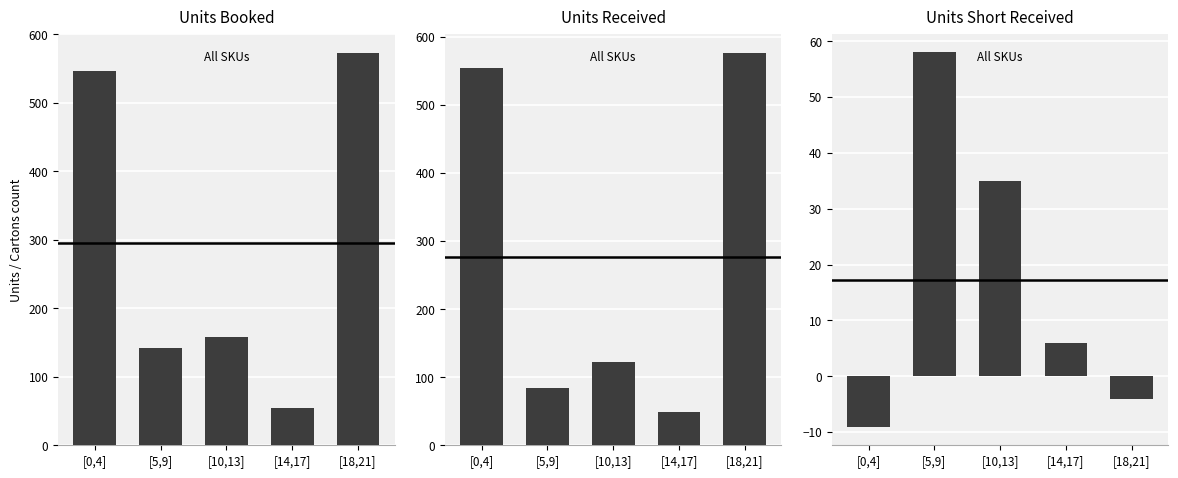

What is the value of the Units Received bar at the 4th from the left?

49